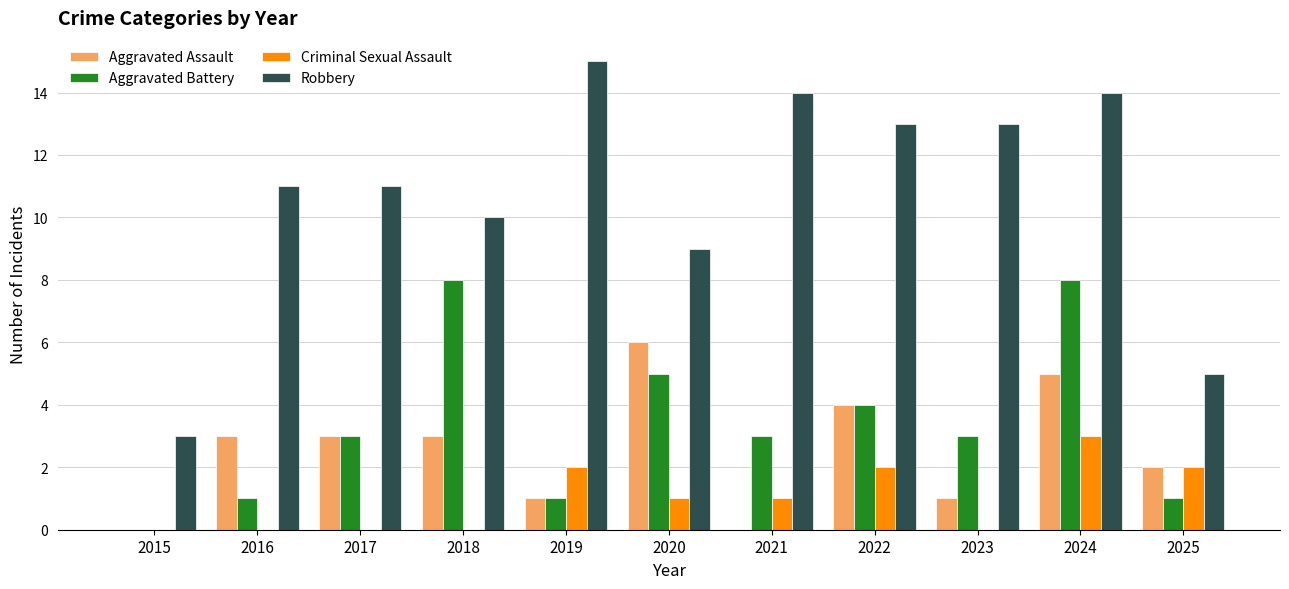

At which category is the sum across all series the highest?

2024